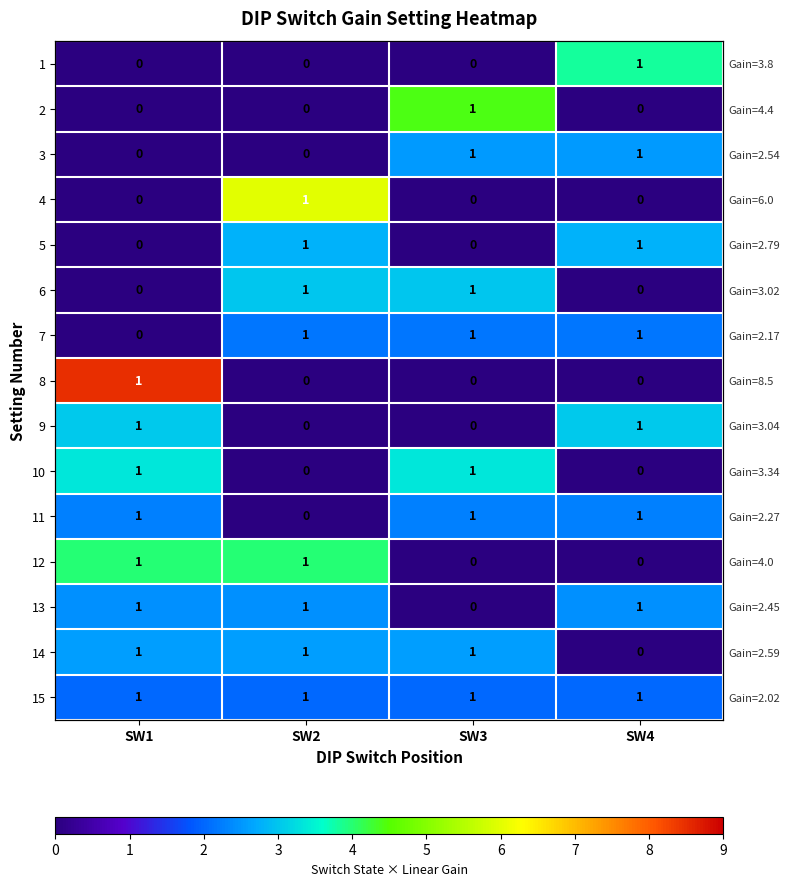

At how many categories does at least one series exceed 0?

4